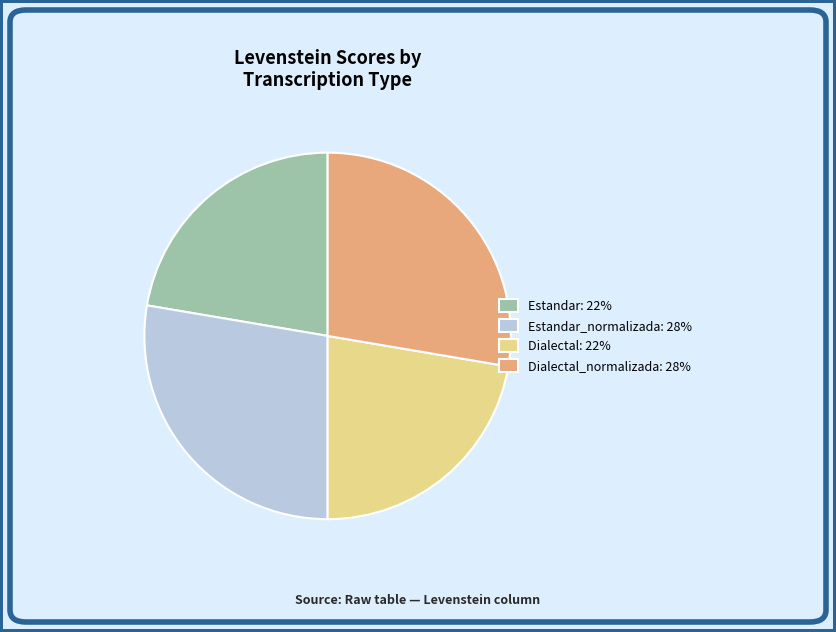

Is it true that Dialectal: 22% is 22% of the pie?

True